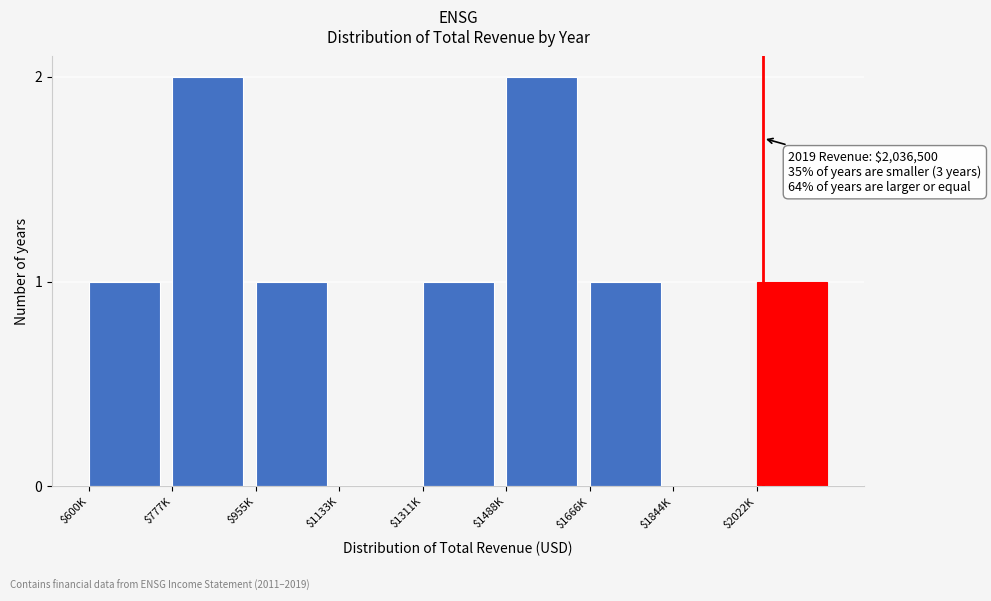

The chart shows a value of 2 at $600K. True or false?

False